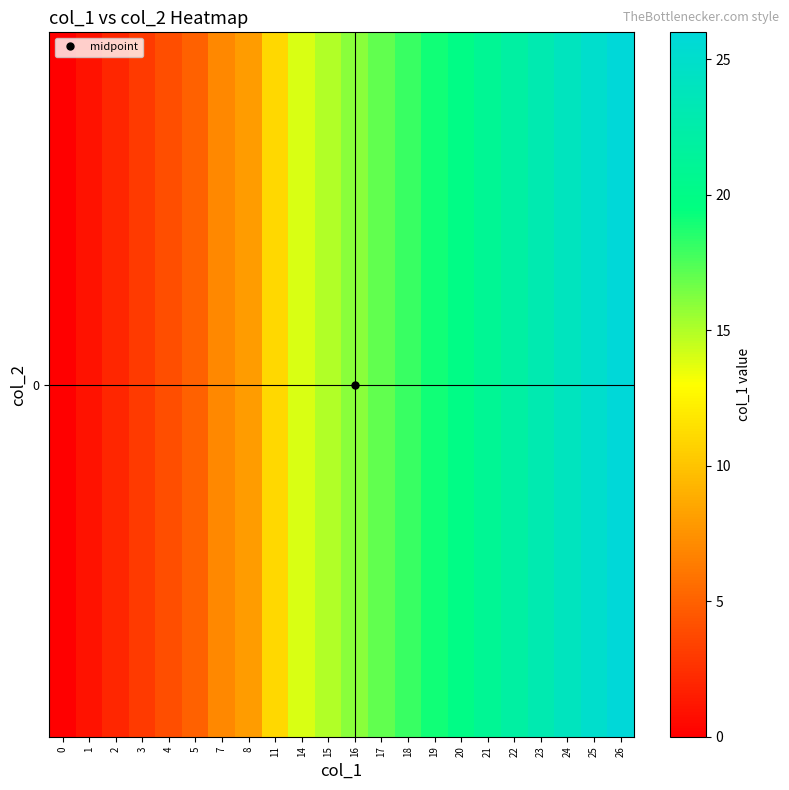

Is it true that the value at 20 is 20?

True